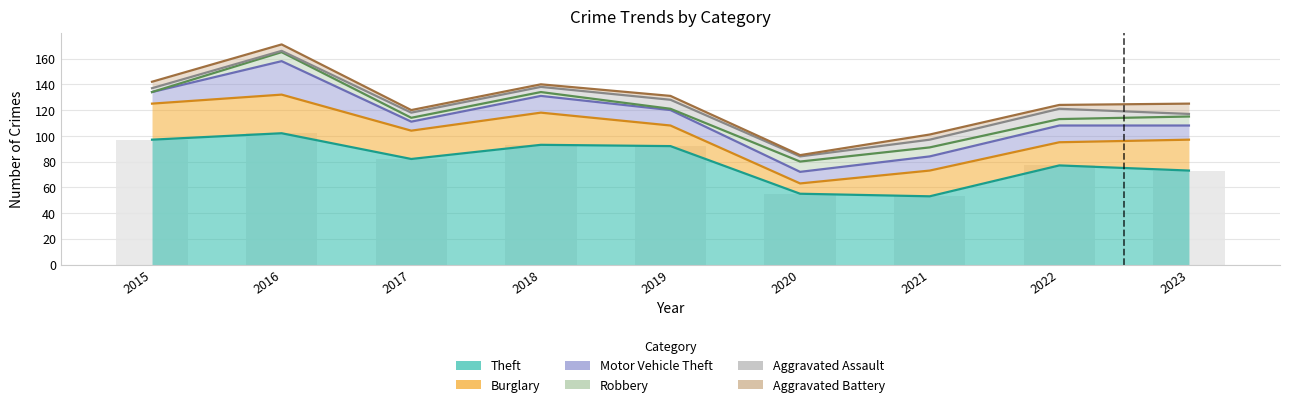

At which label does Robbery reach its minimum?

2015